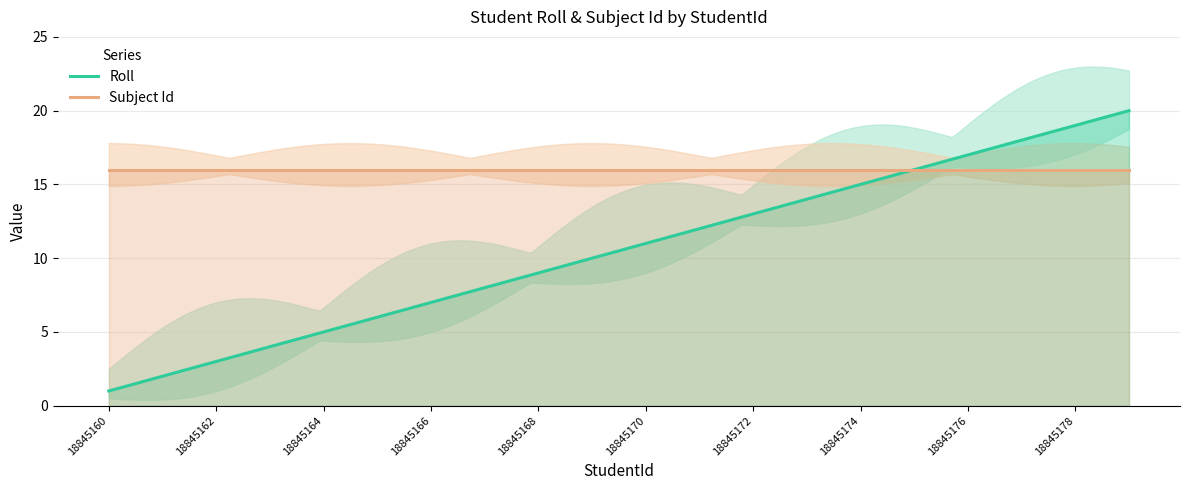

What is the average value of the Roll series?

10.5